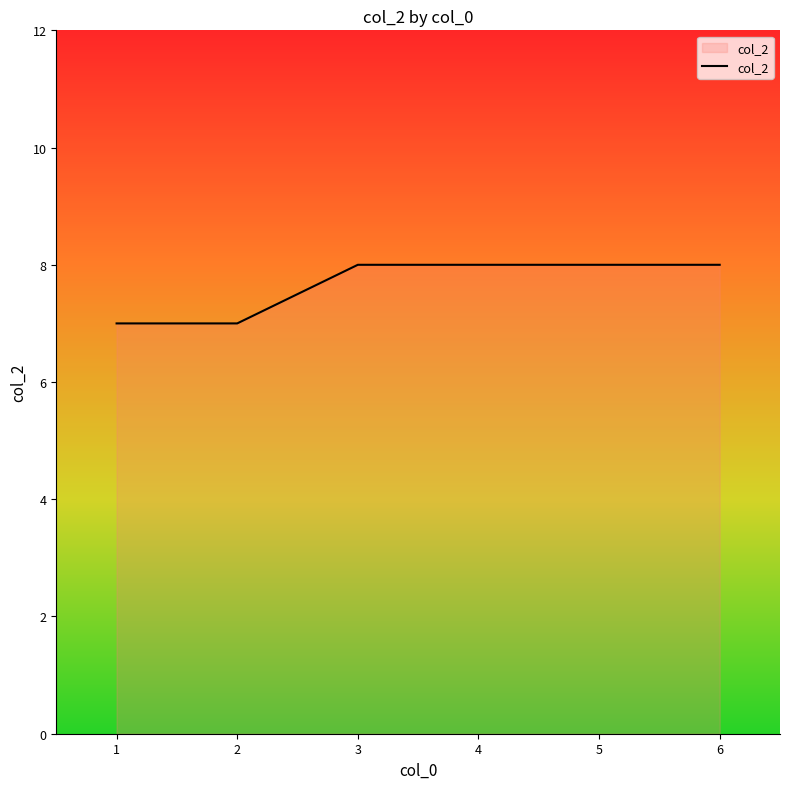

What is the maximum value shown in the chart?

8